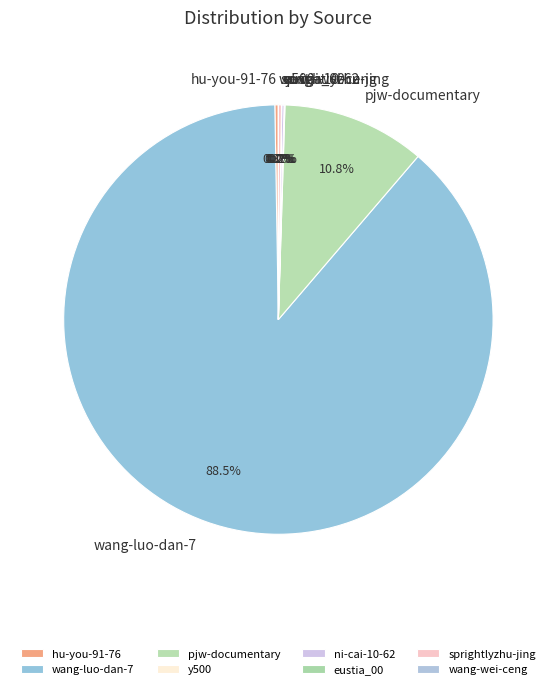

Which category has the biggest portion of the pie?

wang-luo-dan-7